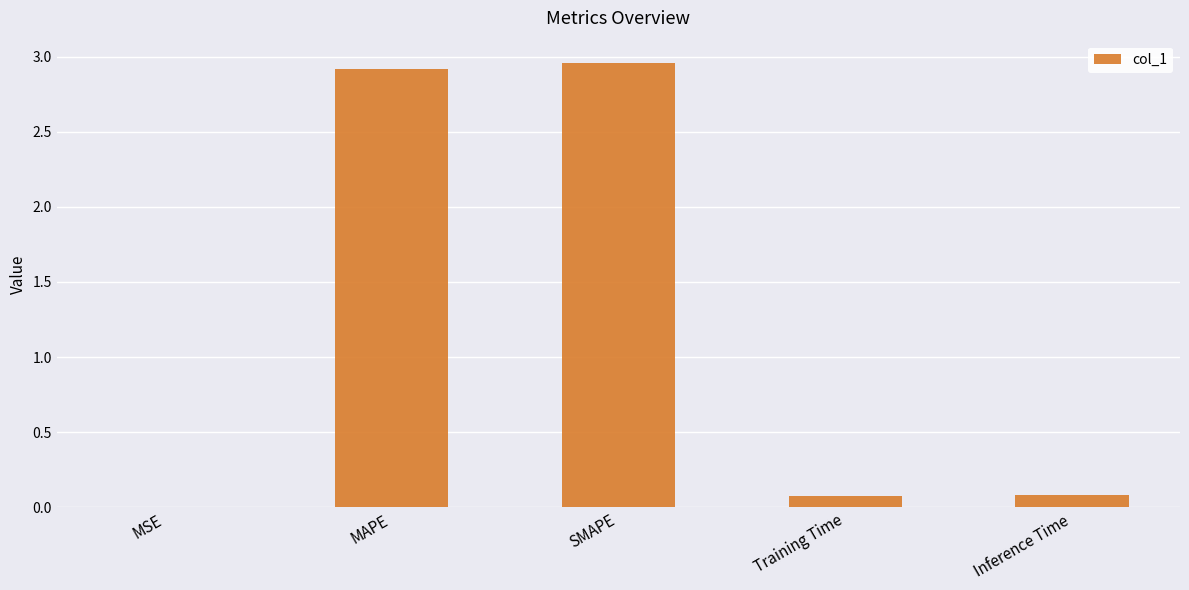

What is the change in value from MSE to Training Time?

+0.1